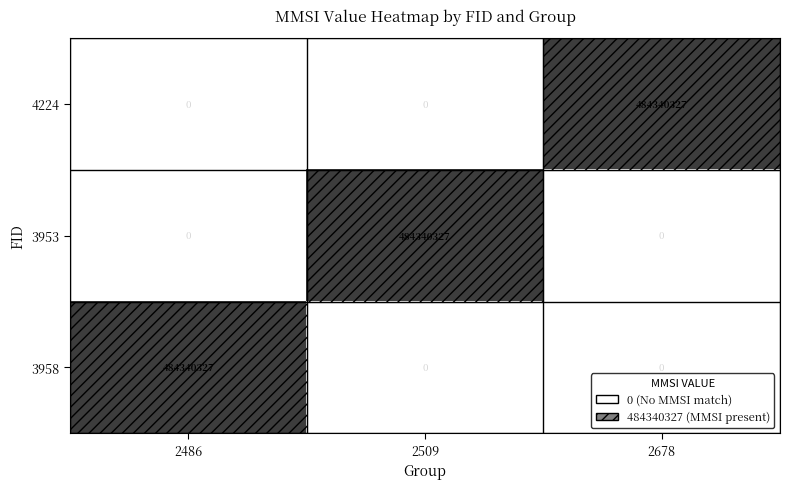

The value of 4224 at 2678 is 484340327. True or false?

True